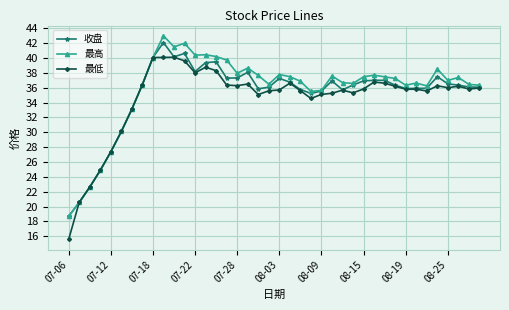

How many lines are shown in the chart?

3